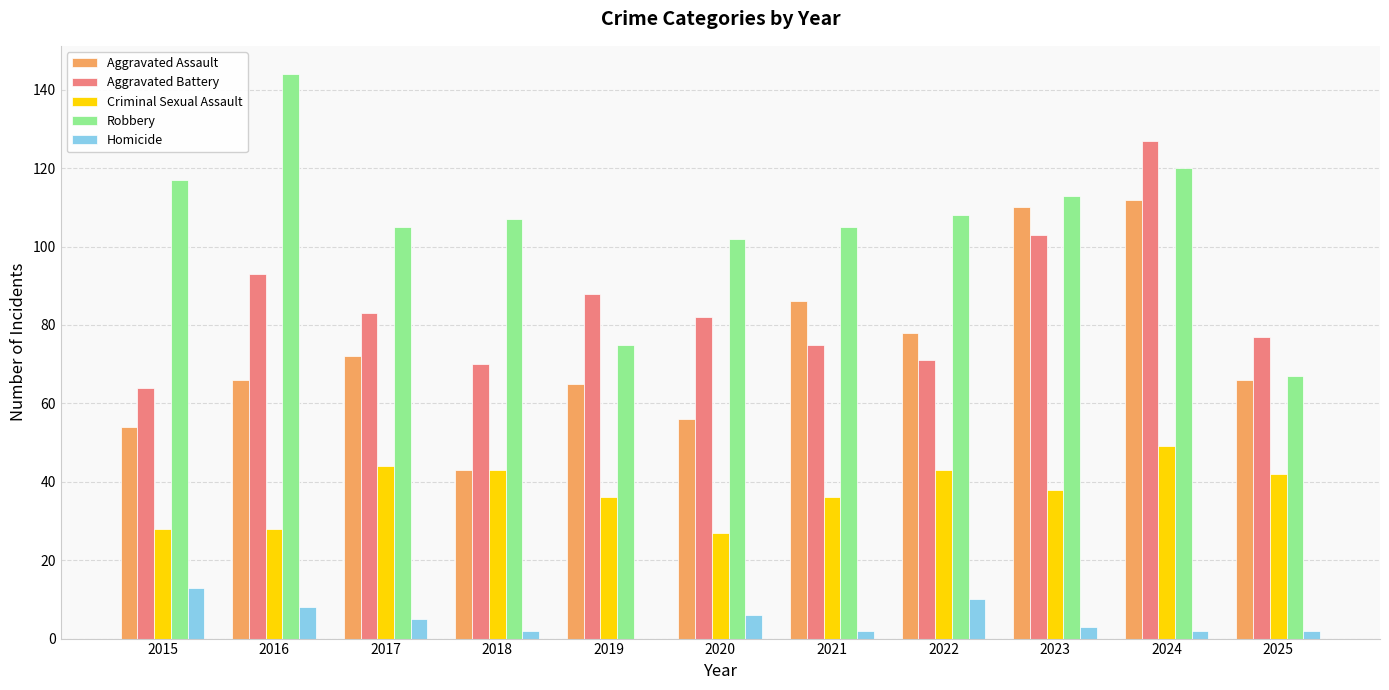

What is the total value across all series at 2025?

254